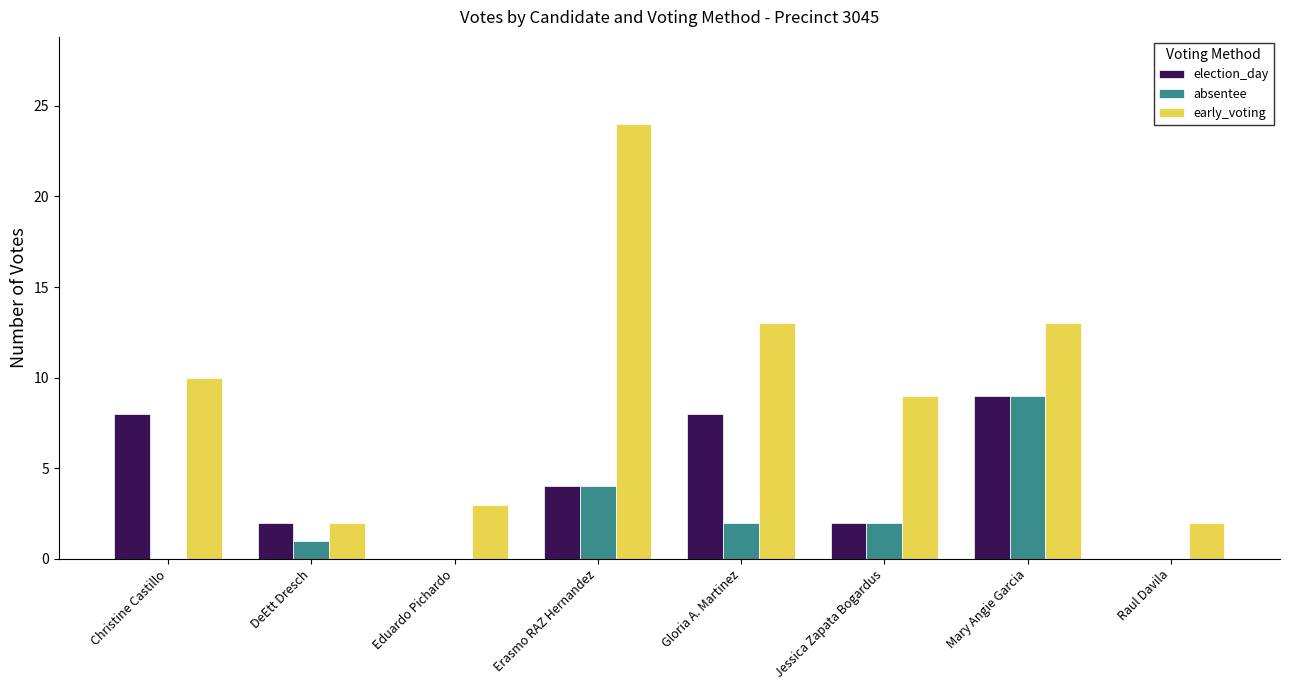

What is the sum of all election_day values?

33